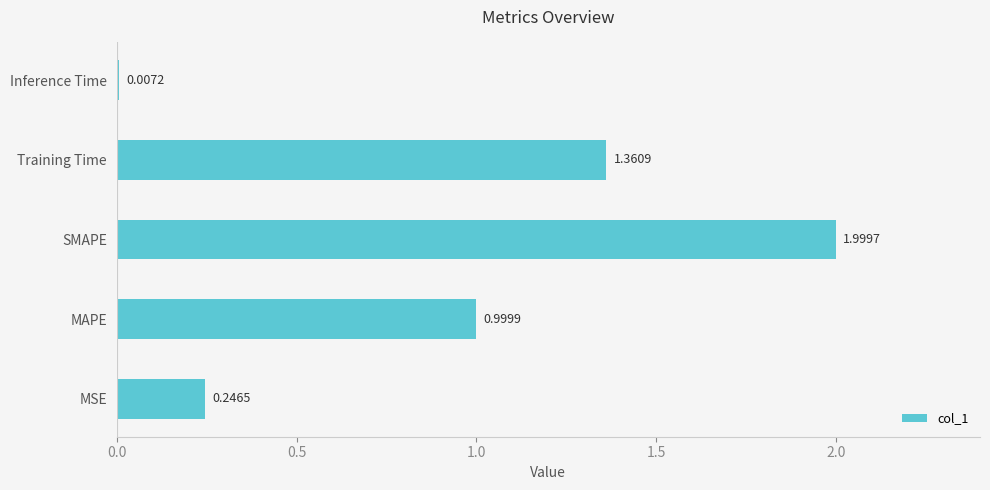

What is the sum of all values?

4.6